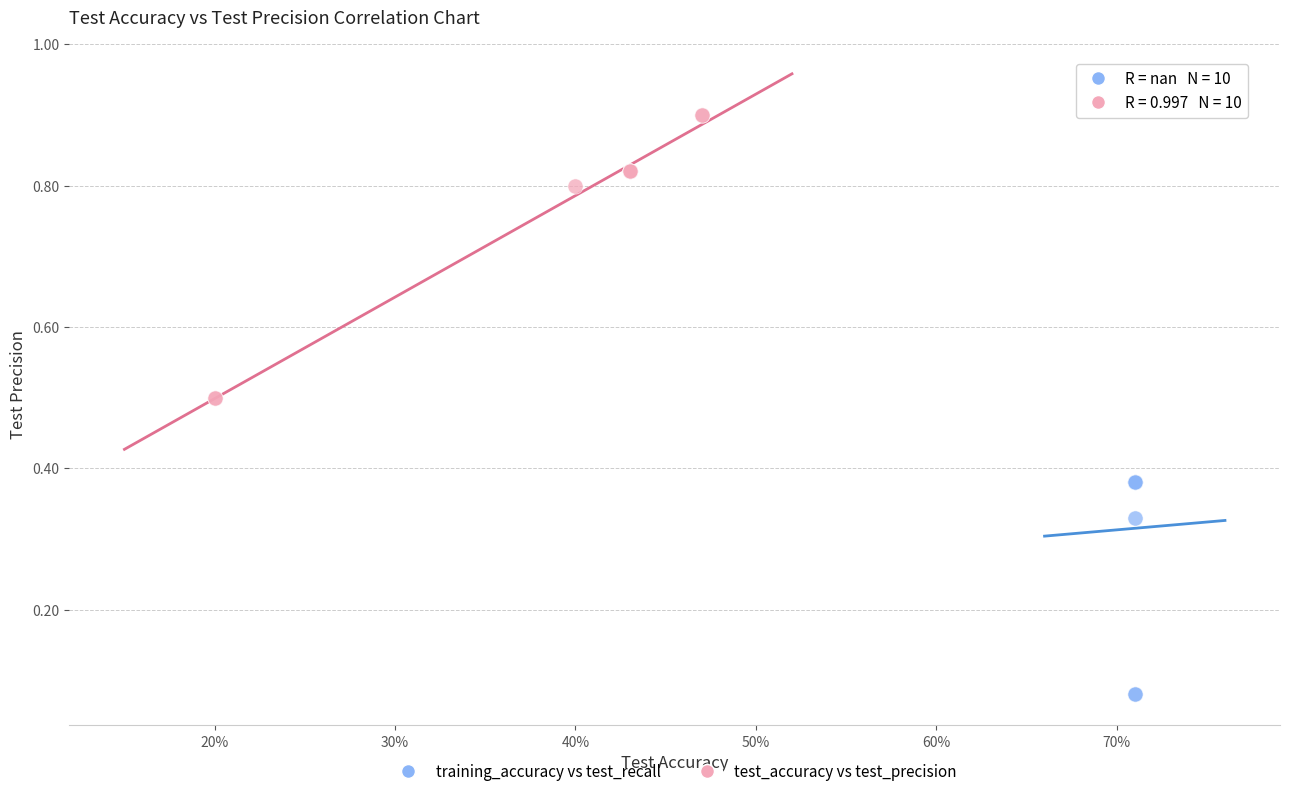

Which series contains the highest Y value?

test_accuracy vs test_precision